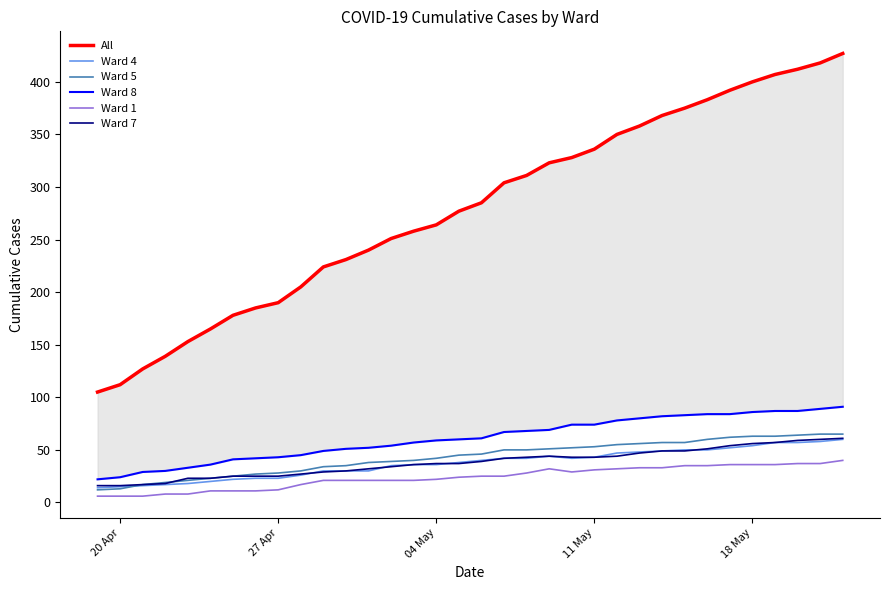

Rank the series by their maximum value, from lowest to highest.

Ward 1, Ward 4, Ward 7, Ward 5, Ward 8, All